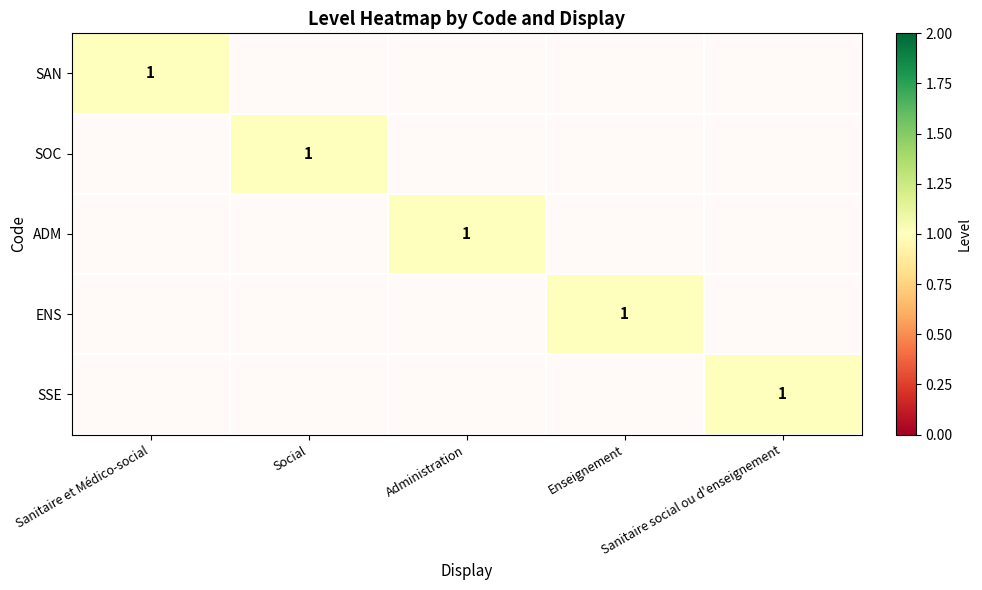

Rank the series by their maximum value, from highest to lowest.

SAN, SOC, ADM, ENS, SSE